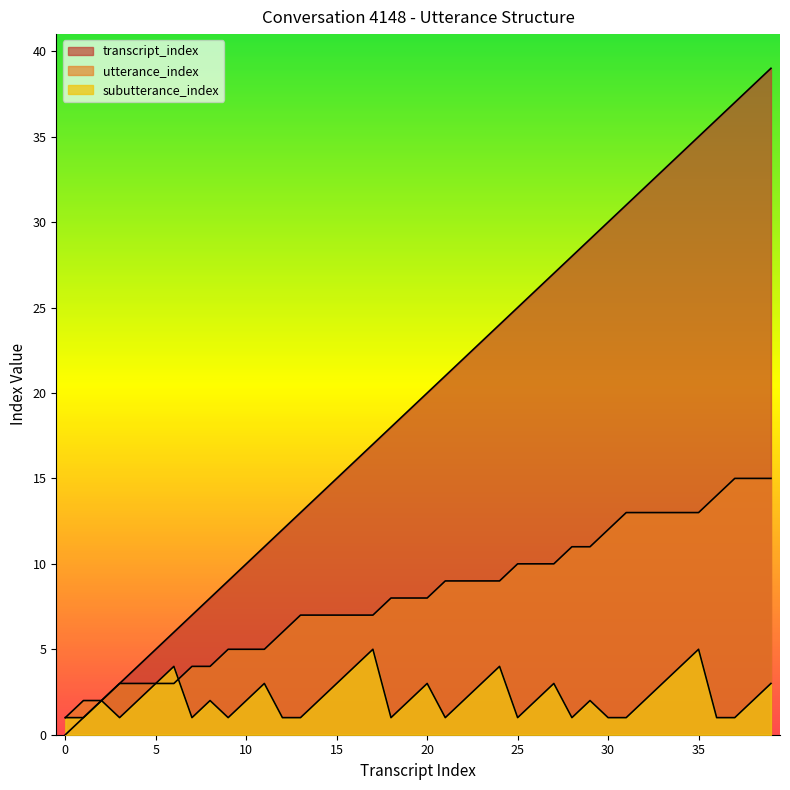

Where do subutterance_index and utterance_index first cross each other?

6 and 7